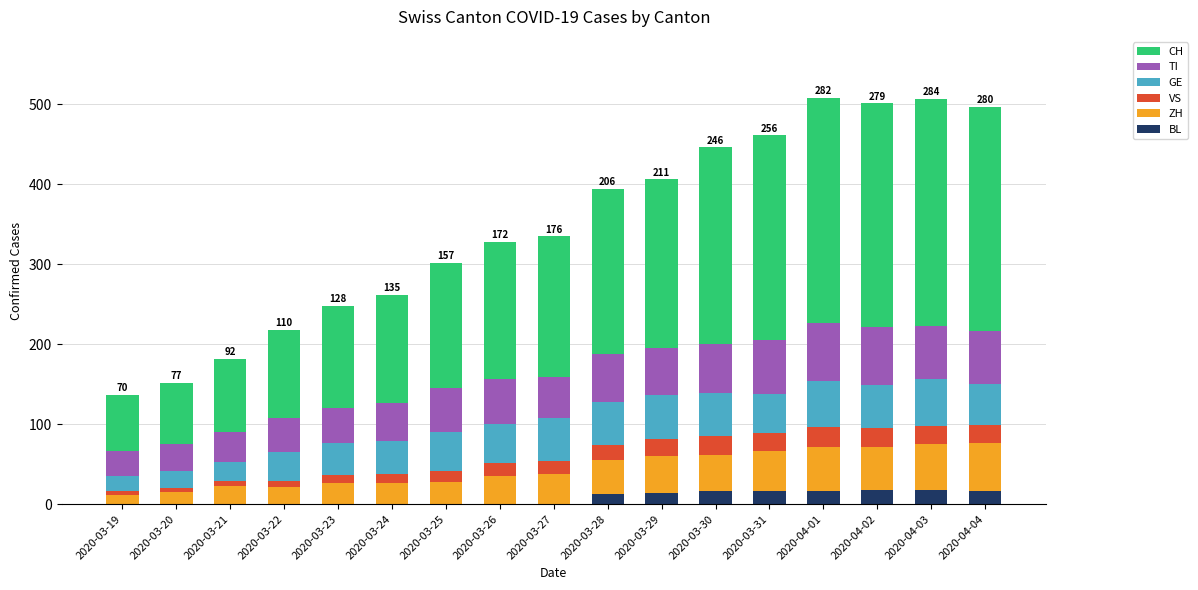

What is the highest value of the BL series?

18